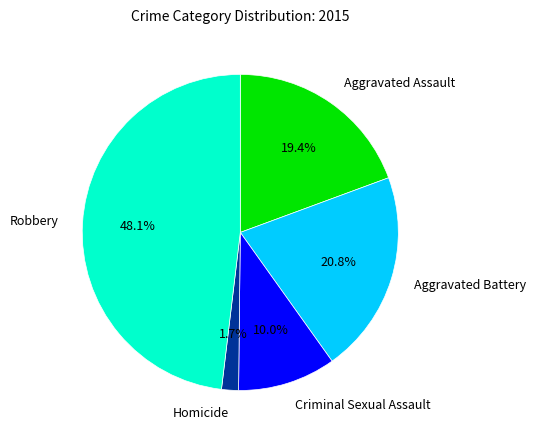

To the nearest percent, what is the combined percentage of Criminal Sexual Assault and Aggravated Assault?

29%